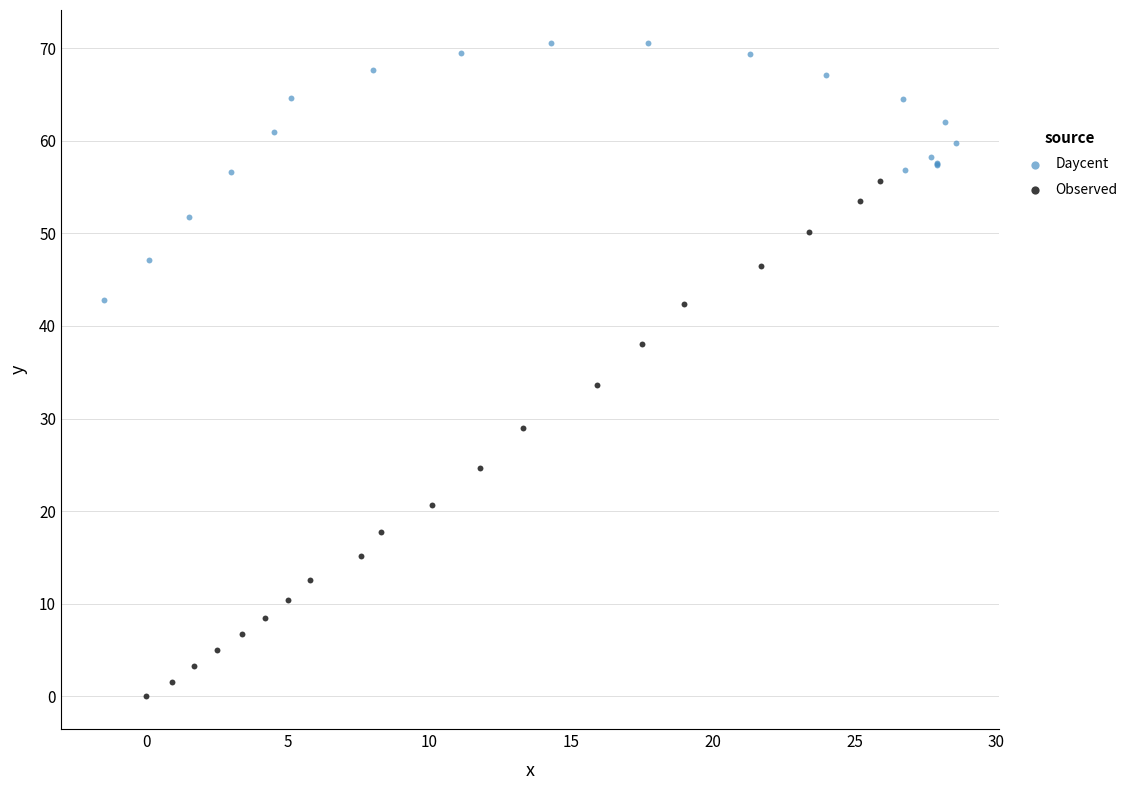

Which series has the widest spread of Y values?

Observed